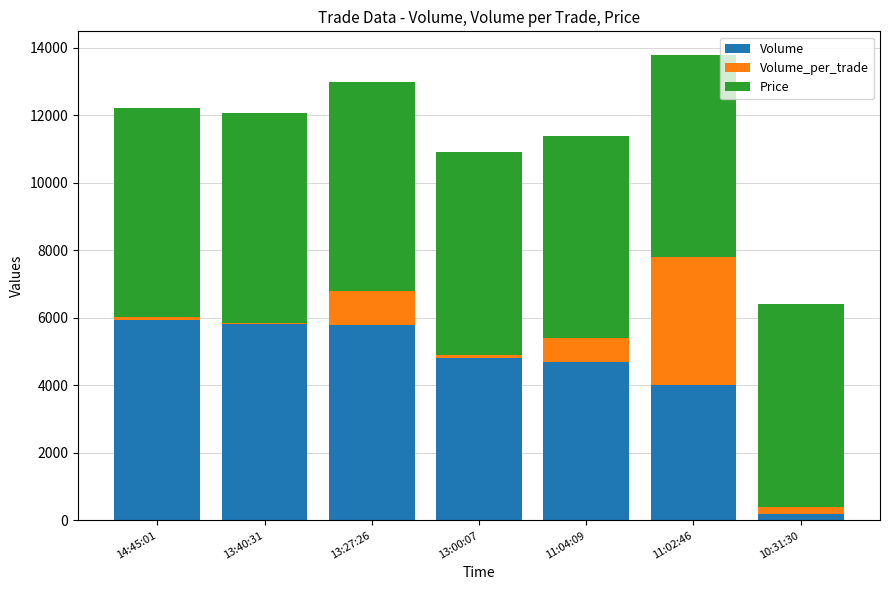

The value of Volume at 13:40:31 is 5831. True or false?

True